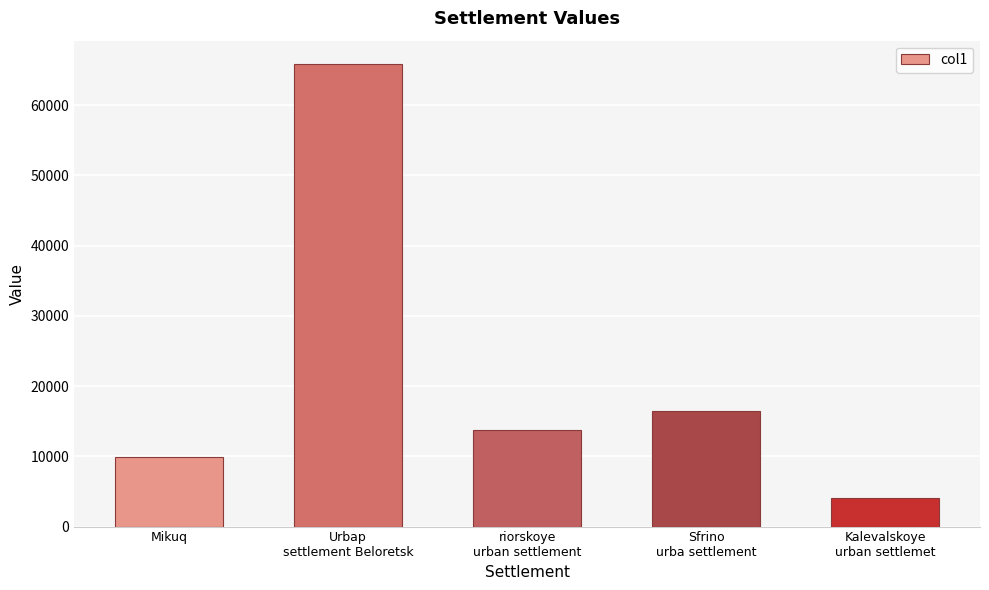

What is the label of the 3rd bar from the right?

riorskoye
urban settlement